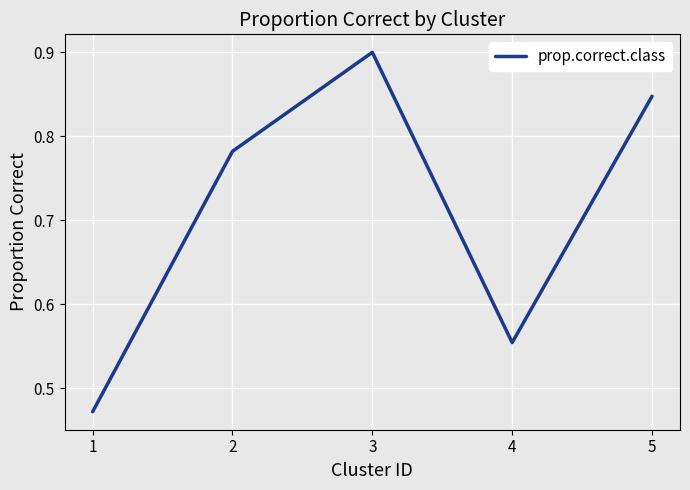

True or false: the data has more than 2 interior local peaks.

False